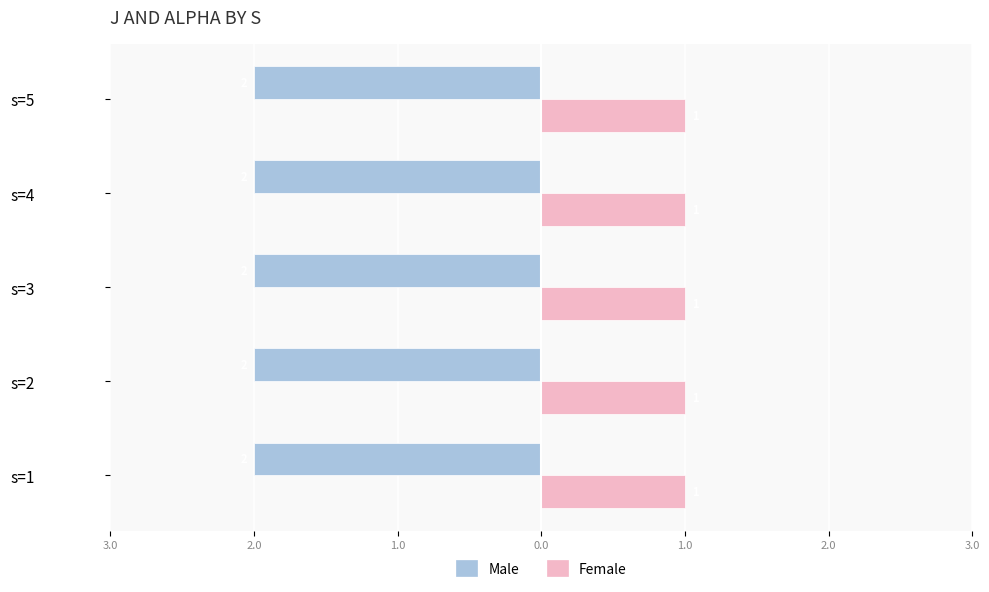

At which label does Male reach its minimum?

s=1